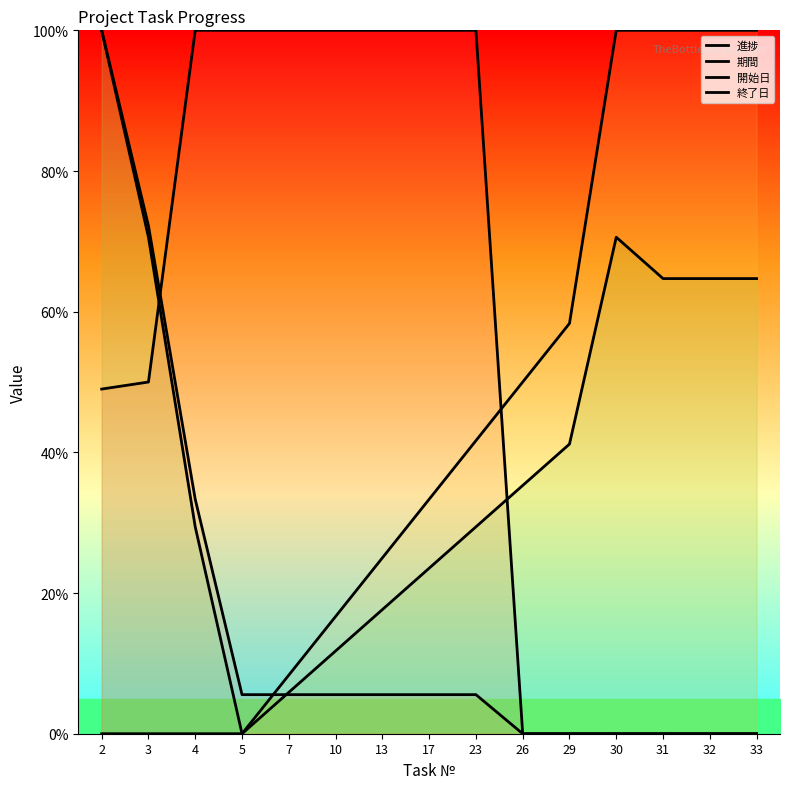

What is the difference between the 期間 values at 23 and 33?

5.6